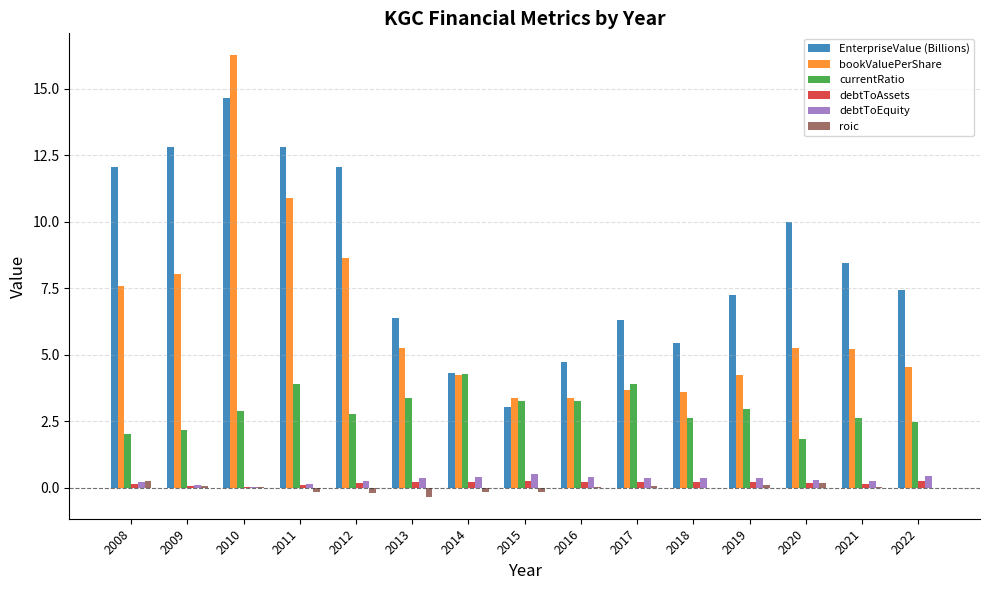

What is the sum of all debtToEquity values?

4.6